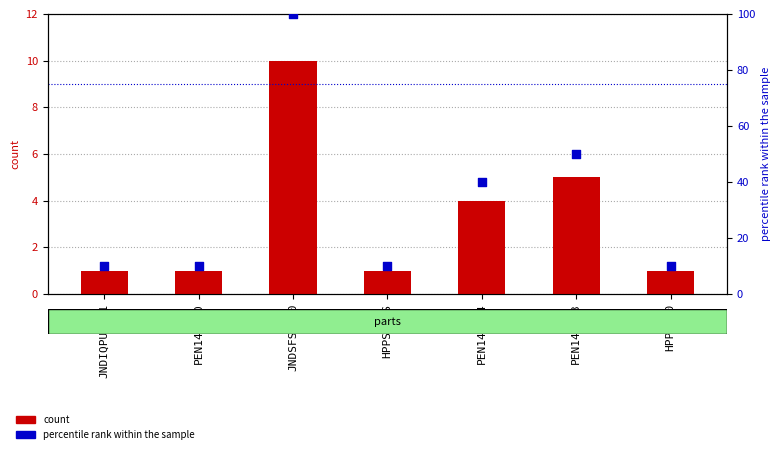

At how many categories does at least one series exceed 63?

1